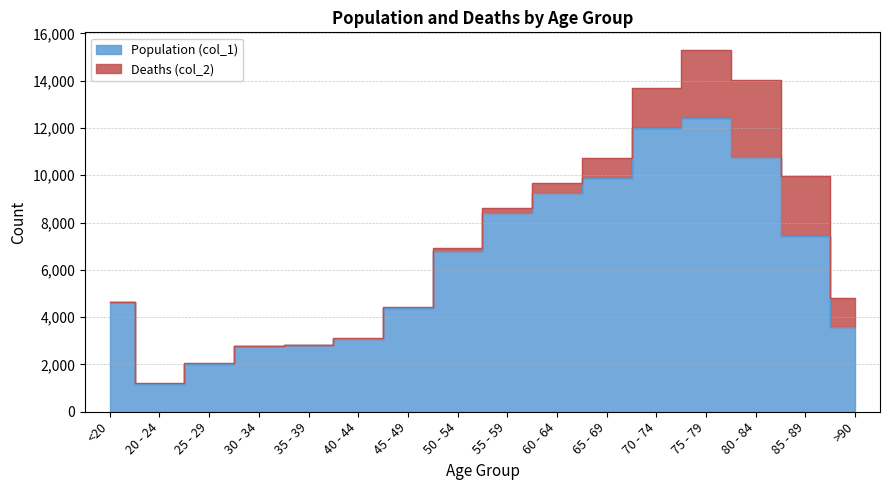

Rank the categories by value from lowest to highest.

20 - 24, 25 - 29, 30 - 34, 35 - 39, 40 - 44, >90, 45 - 49, <20, 50 - 54, 85 - 89, 55 - 59, 60 - 64, 65 - 69, 80 - 84, 70 - 74, 75 - 79